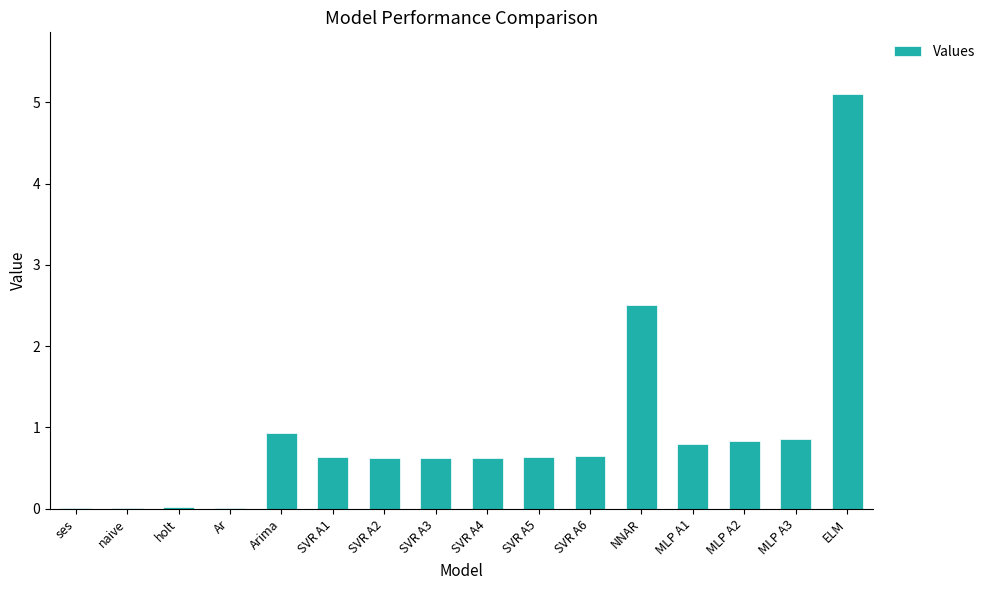

Where is the data nearest to the value 2?

NNAR